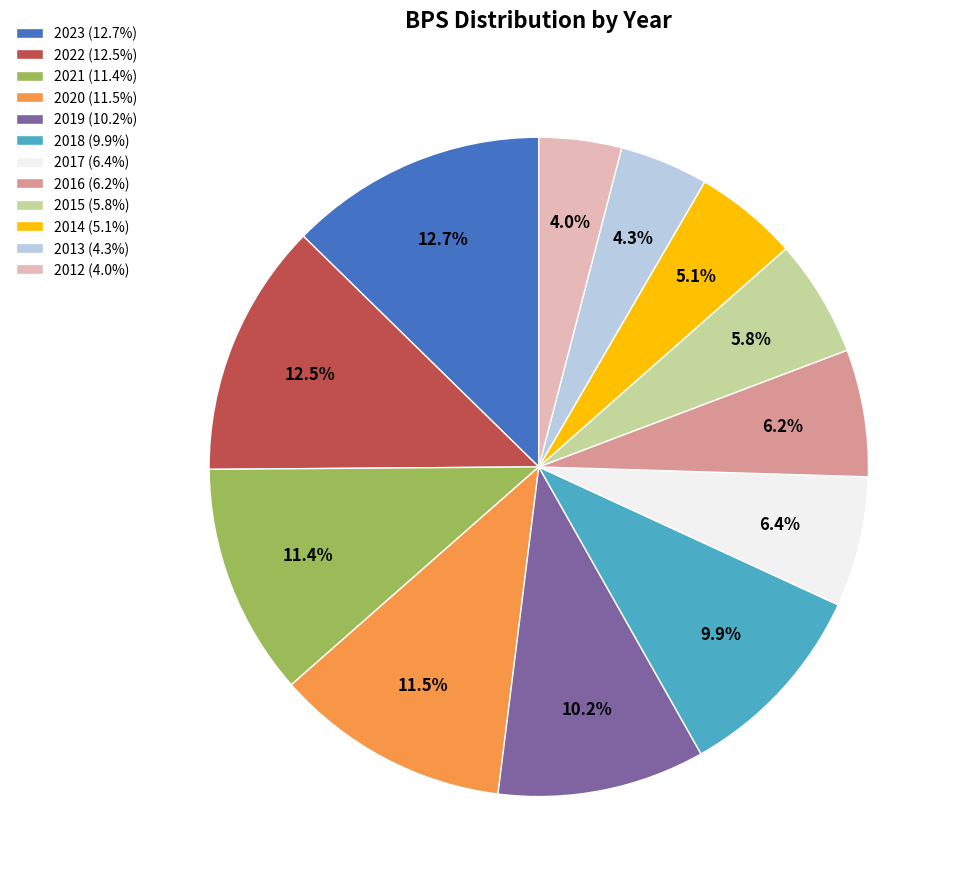

To the nearest percent, what is the combined percentage of 2020 and 2015?

17%